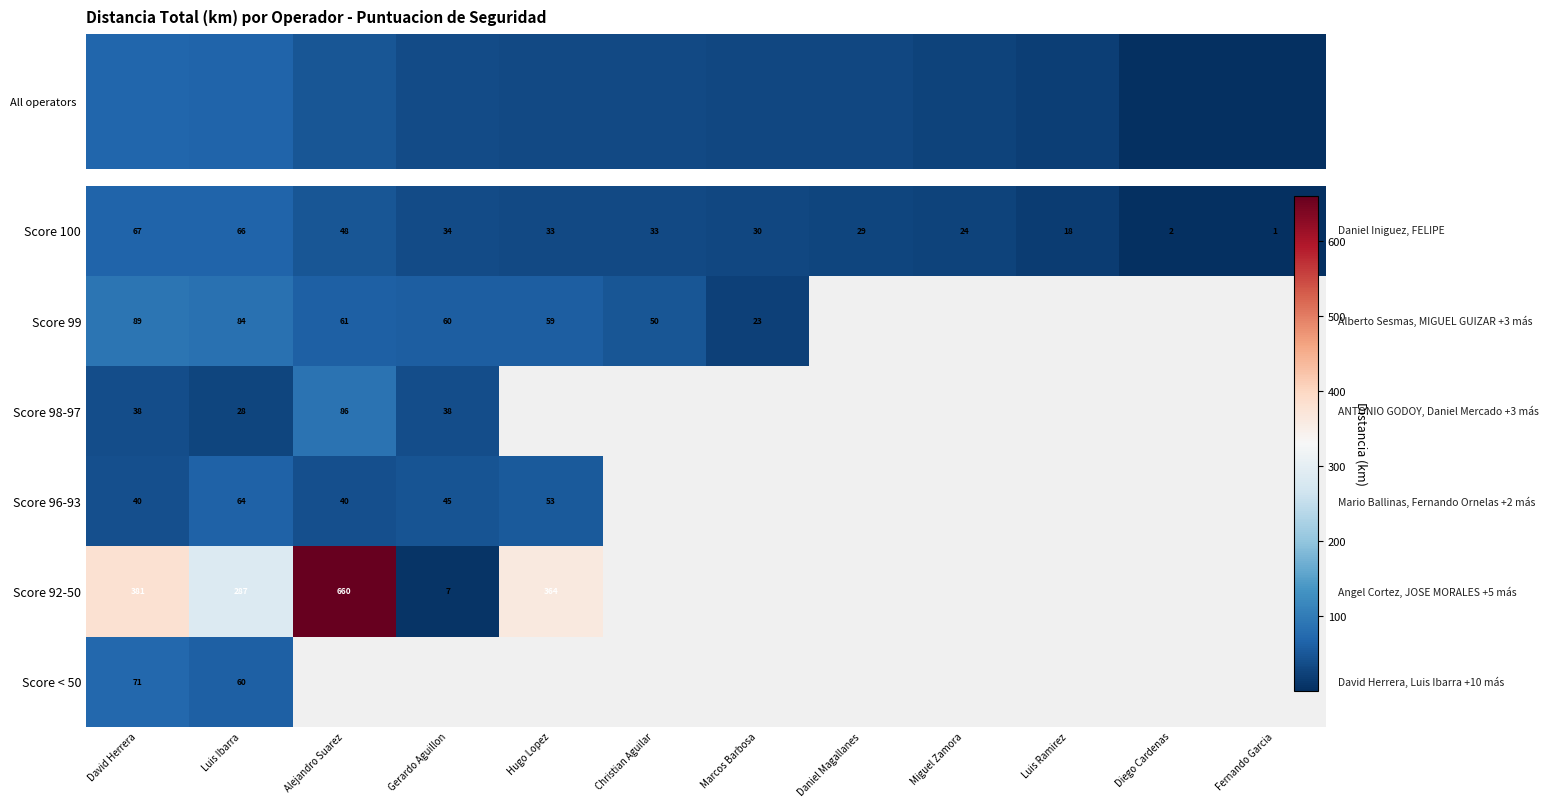

What is the greatest value displayed?

660.5